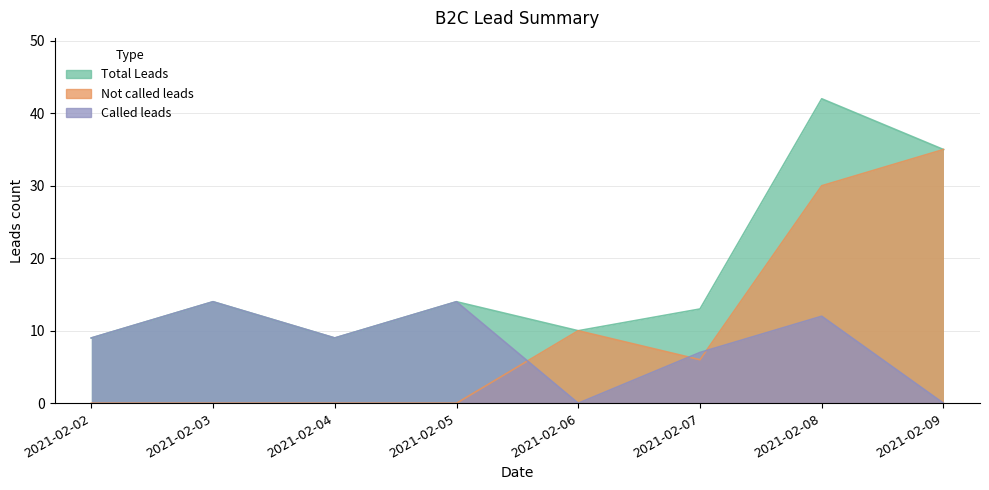

How many intersections are there between Not called leads and Called leads?

3